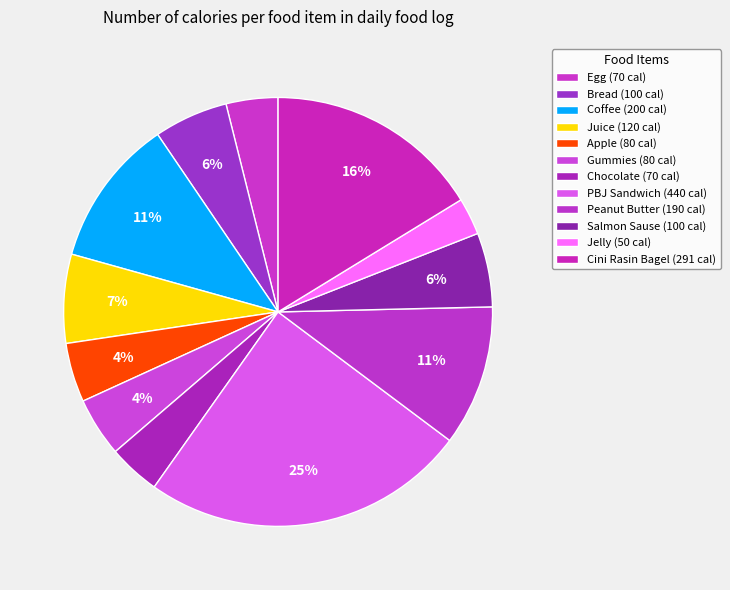

Is there any slice that represents more than half of the pie?

No